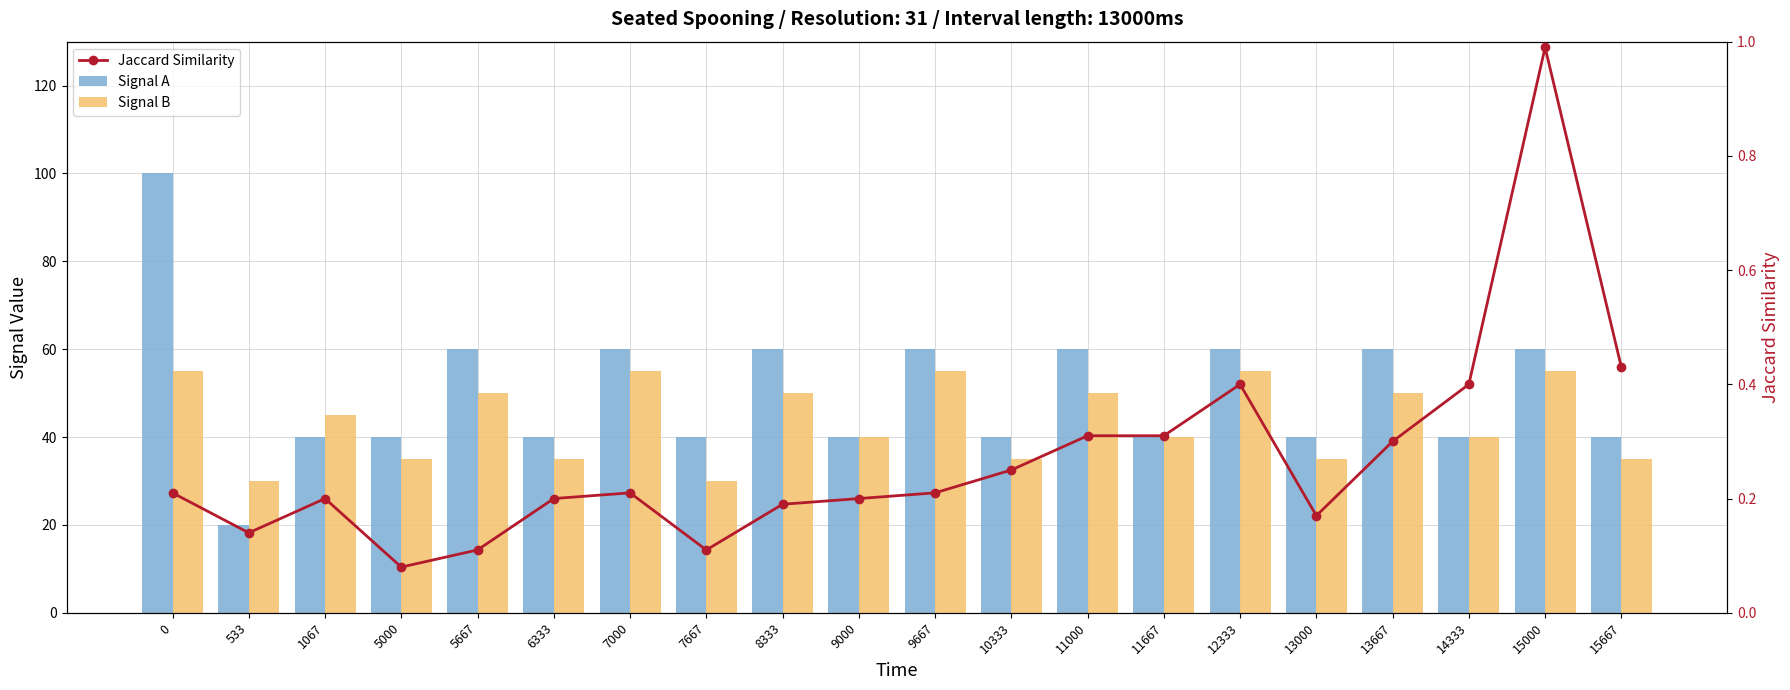

What is the minimum value for Signal A?

20.0